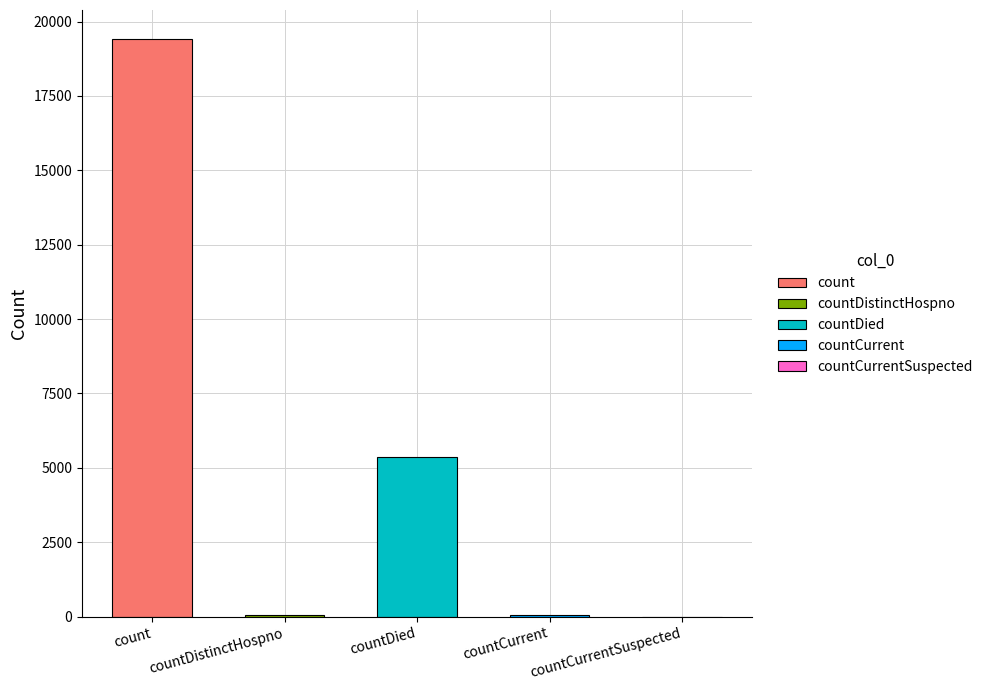

List the labels in order of value, smallest first.

countCurrentSuspected, countDistinctHospno, countCurrent, countDied, count